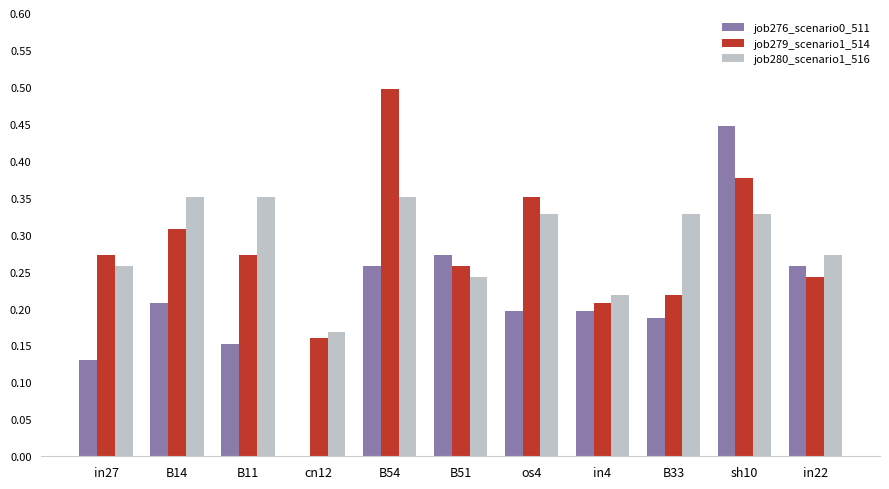

What is the total value across all series at B51?

0.8